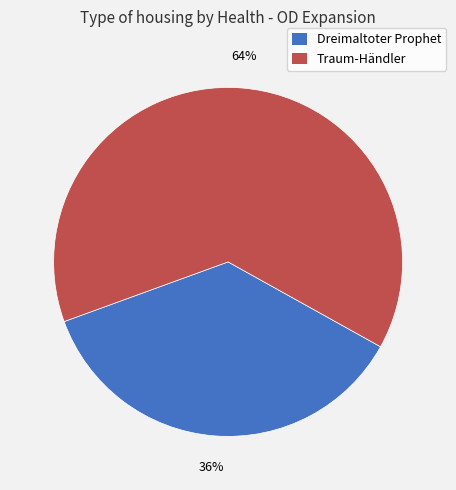

How many segments does this pie chart have?

2